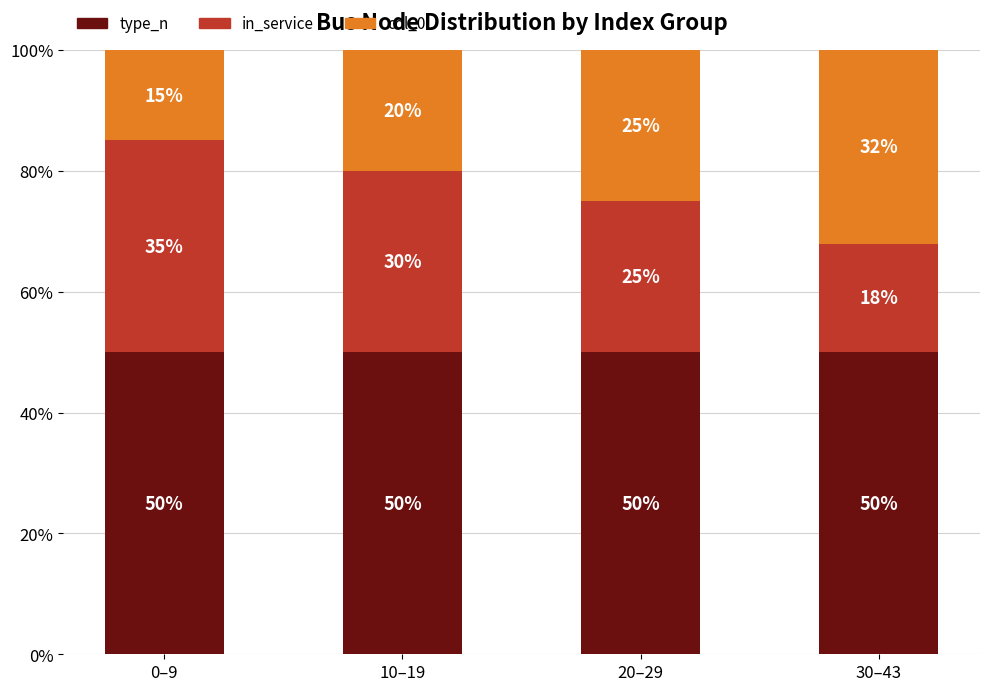

What is the total value across all series at 0–9?

100.0